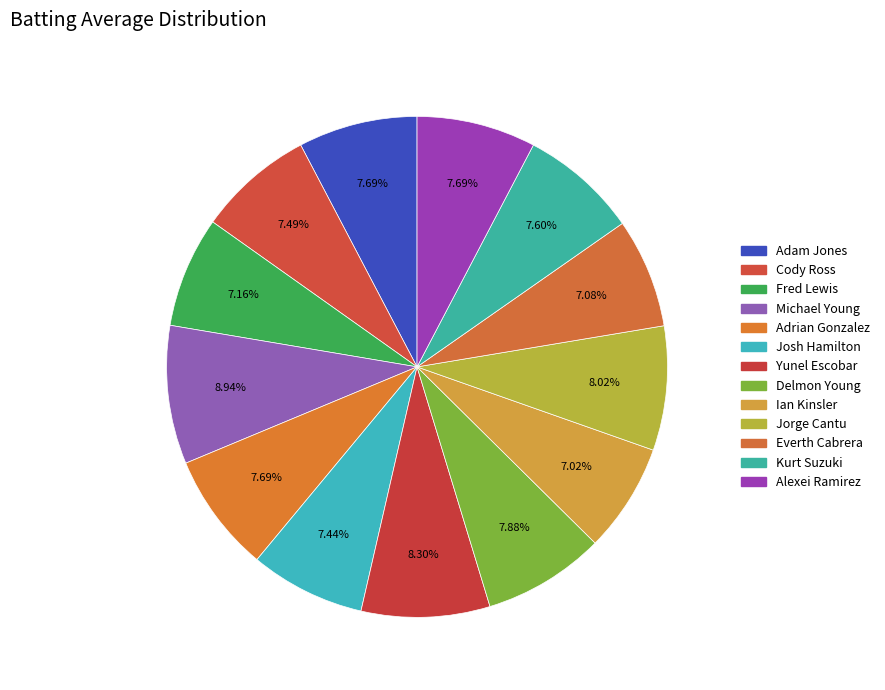

What is the smallest slice in the pie chart?

Ian Kinsler